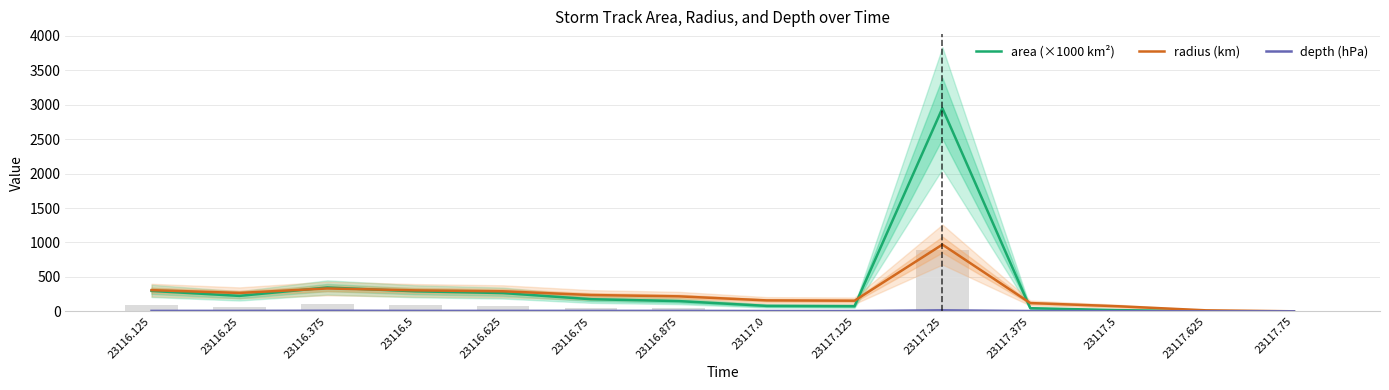

The area (×1000 km²) series shows 125.1 at 23116.5. True or false?

False